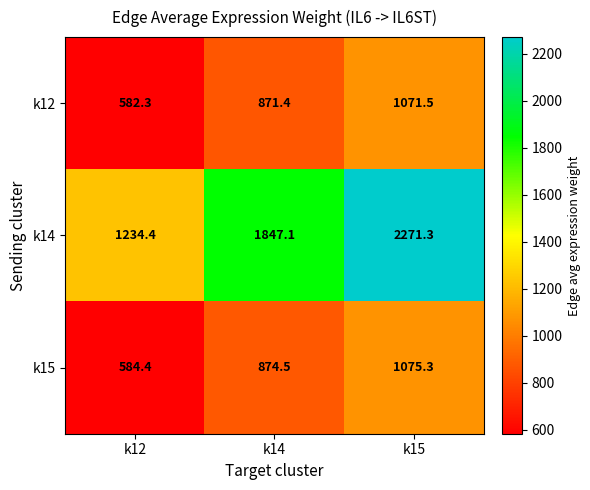

Is it true that k14 equals 1847.1 at k14?

True